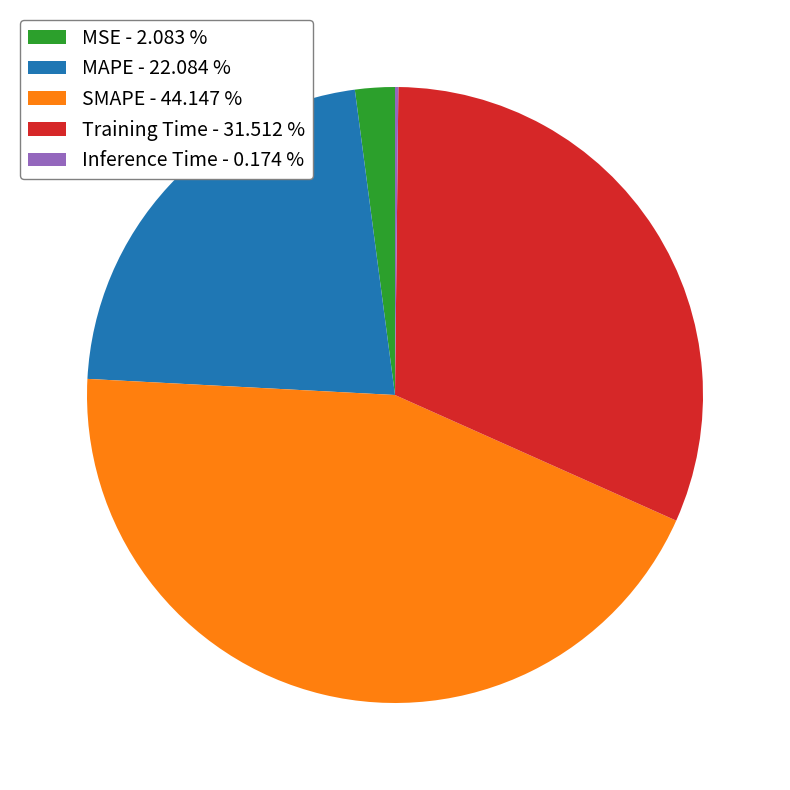

What is the ratio of the value at Training Time - 31.512 % to the value at SMAPE - 44.147 %?

0.7